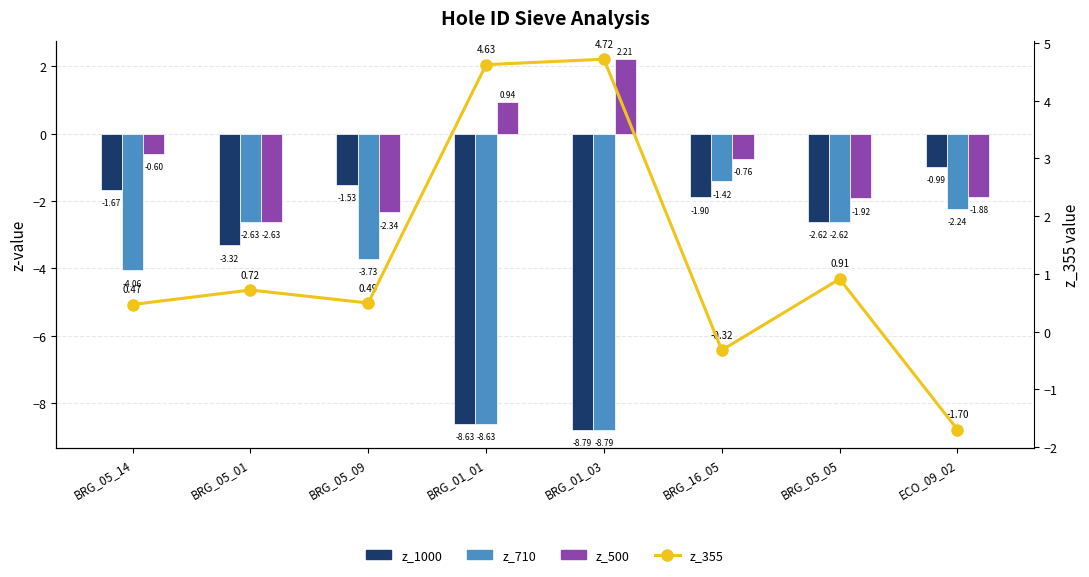

Reading left to right, transcribe all the data shown in this chart.

z_1000: -1.7	-3.3	-1.5	-8.6	-8.8	-1.9	-2.6	-1.0
z_710: -4.1	-2.6	-3.7	-8.6	-8.8	-1.4	-2.6	-2.2
z_500: -0.6	-2.6	-2.3	0.9	2.2	-0.8	-1.9	-1.9
z_355: 0.5	0.7	0.5	4.6	4.7	-0.3	0.9	-1.7